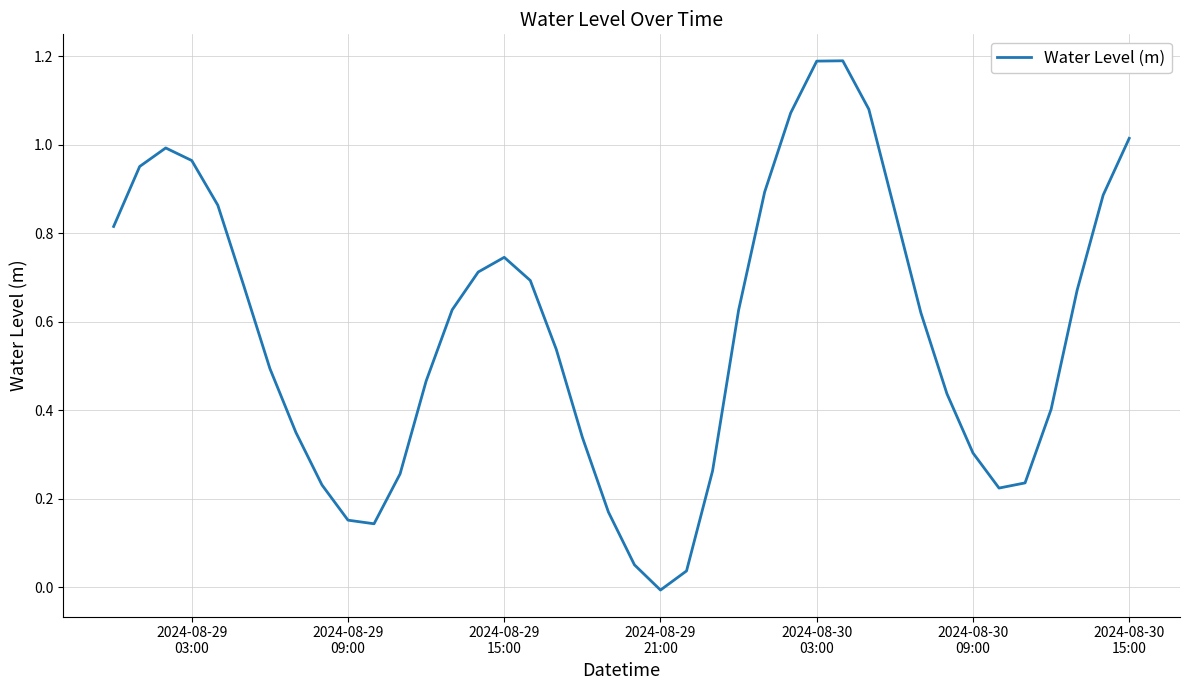

What is the difference between the second highest and minimum values?

1.2